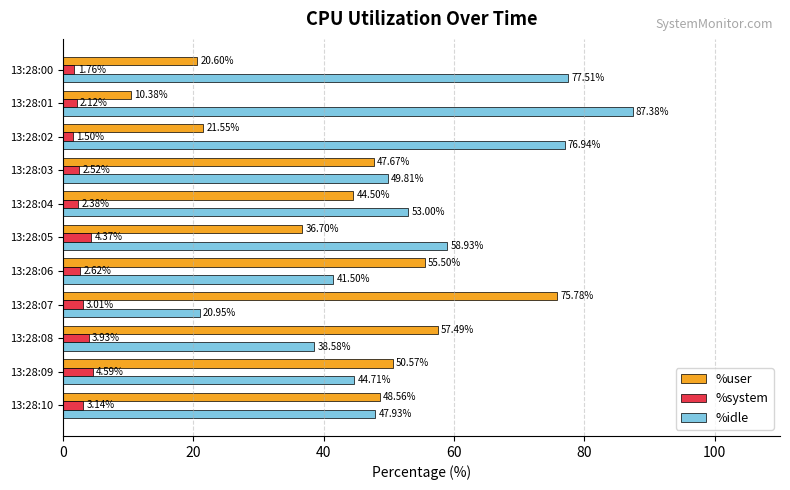

How many values in the %user series are below 47?

5